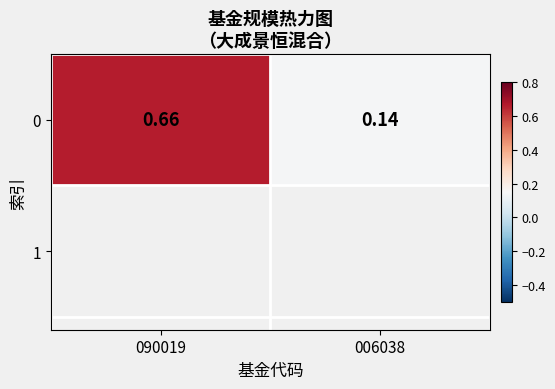

What is the sum of the values at 090019 and 006038?

0.8